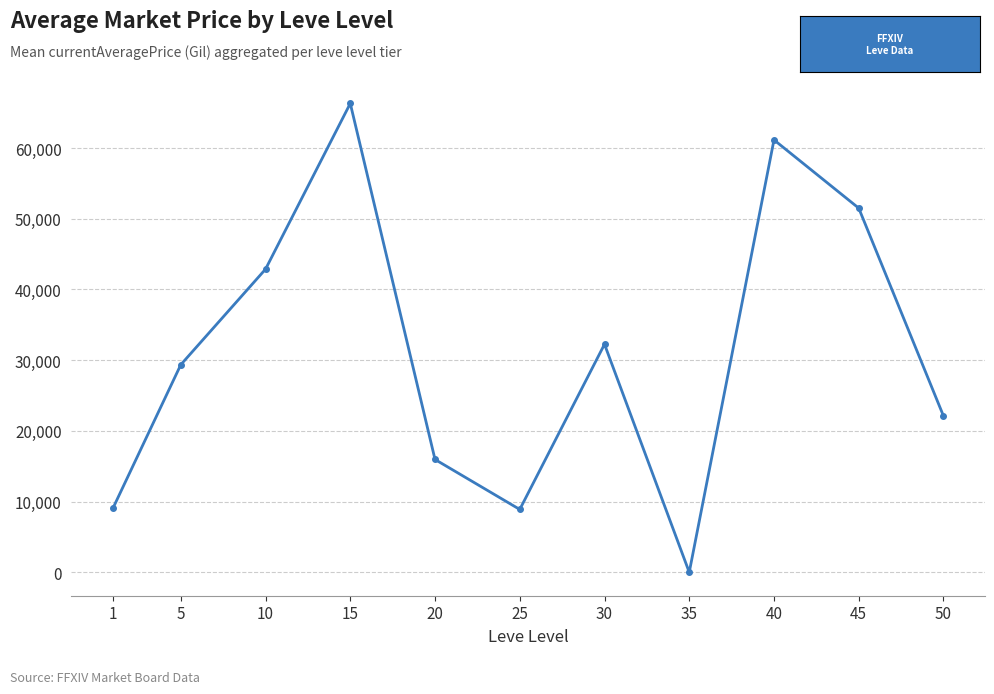

Does the chart have visible grid lines?

Yes